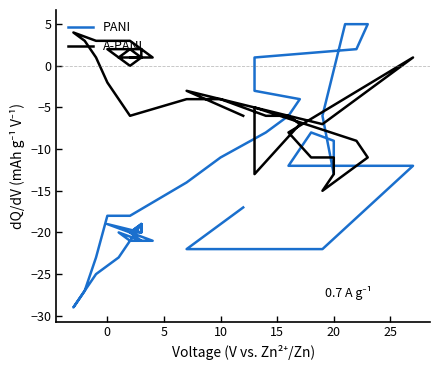

In PANI, how many points are higher than both neighbors (excluding endpoints)?

5